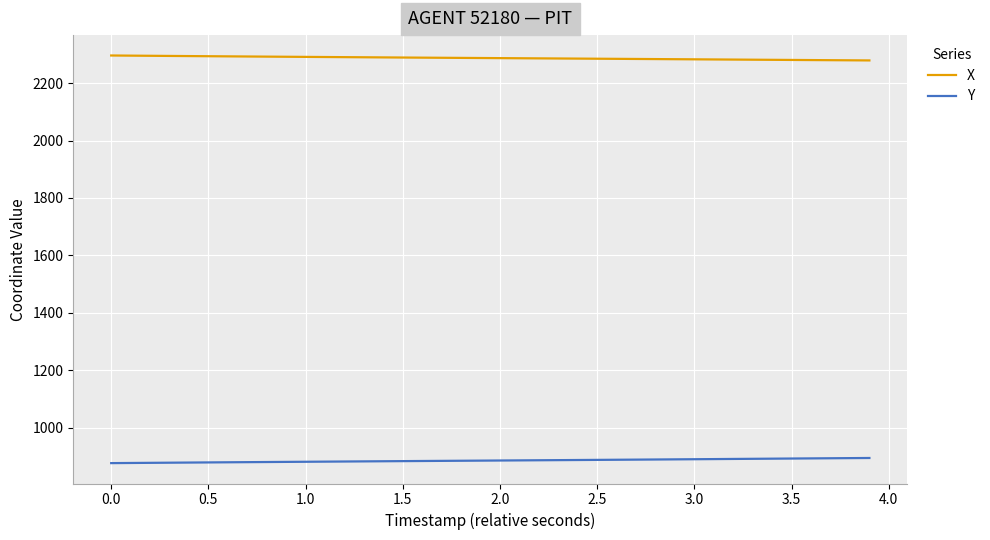

What is the sum of all X values?

91507.1